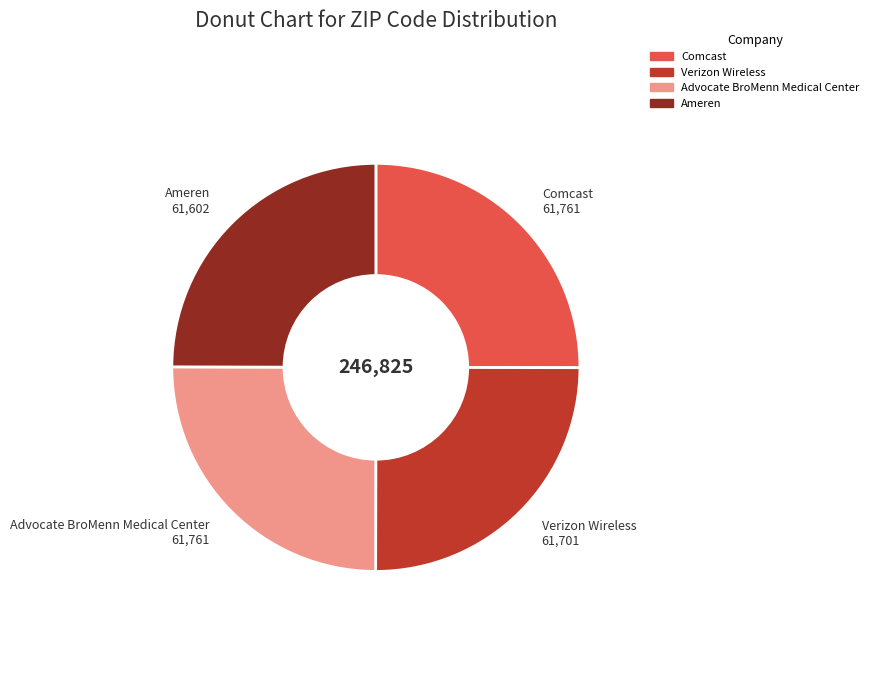

Count the number of slices in the pie.

4